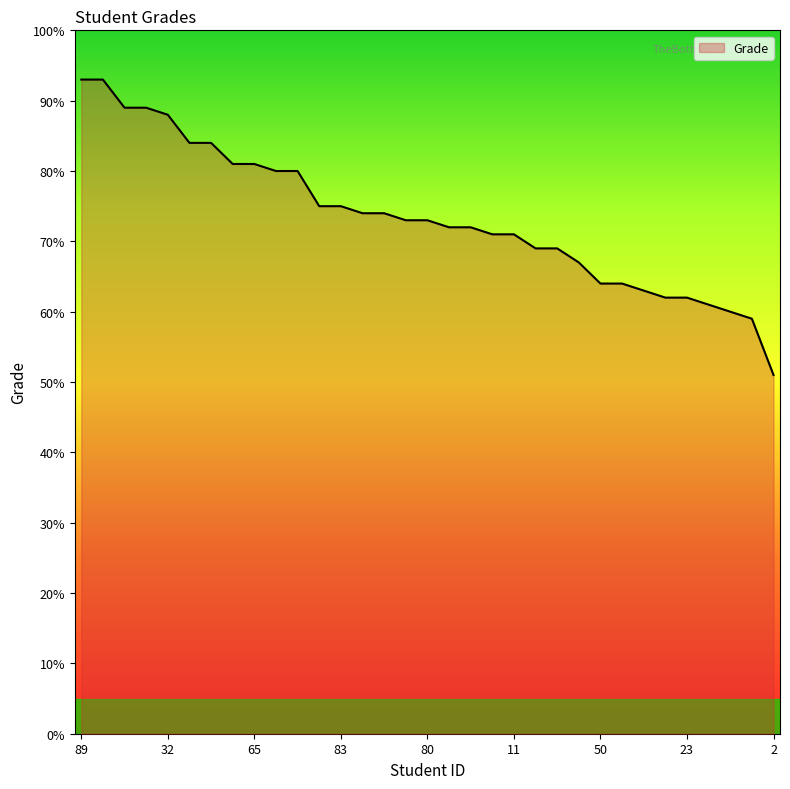

What is the greatest value displayed?

93